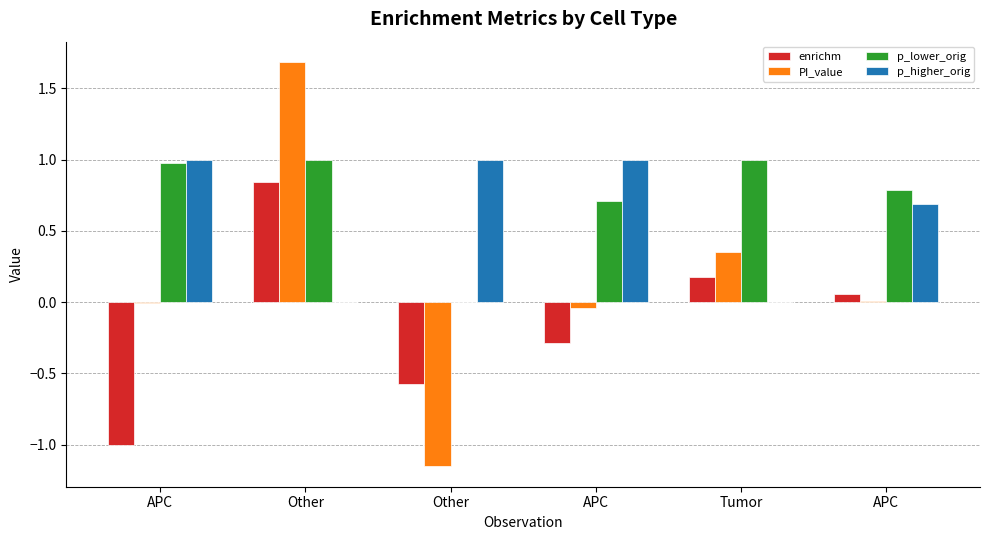

The p_higher_orig series shows 1.0 at APC. True or false?

True